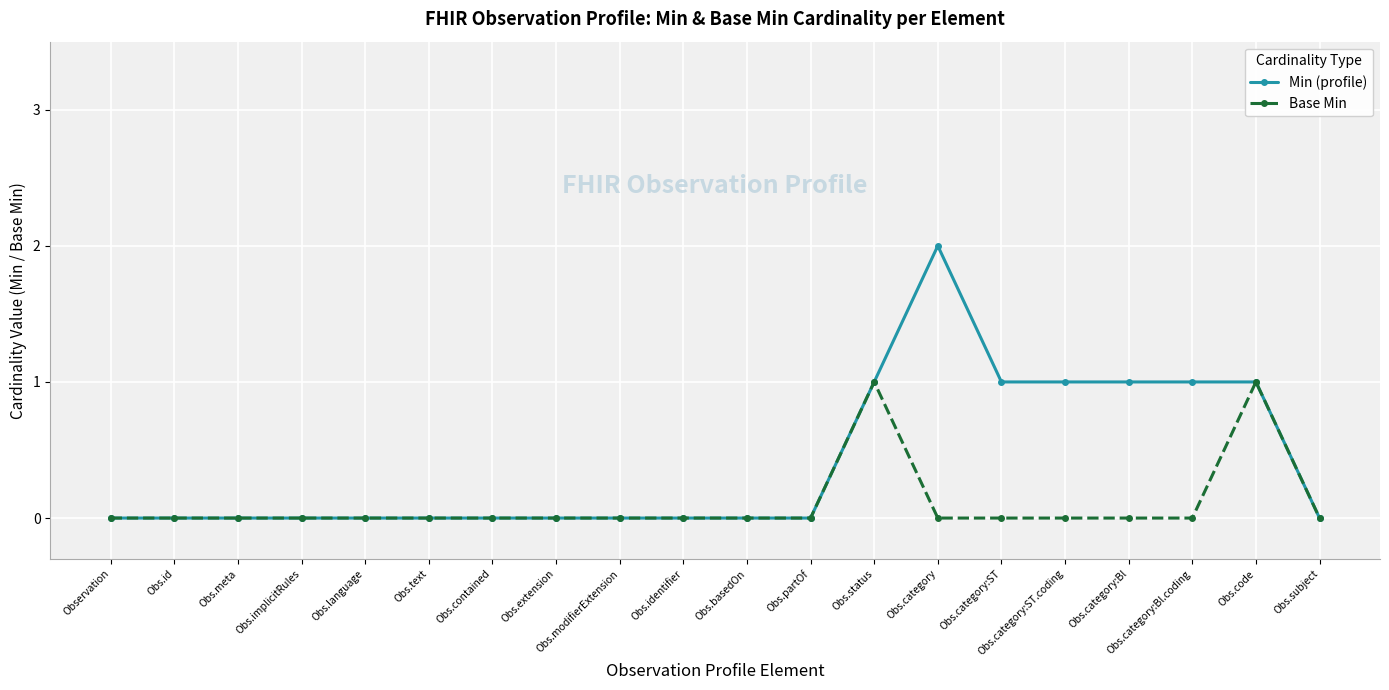

Reading left to right, extract all data points from this chart.

Min (profile): 0	0	0	0	0	0	0	0	0	0	0	0	1	2	1	1	1	1	1	0
Base Min: 0	0	0	0	0	0	0	0	0	0	0	0	1	0	0	0	0	0	1	0